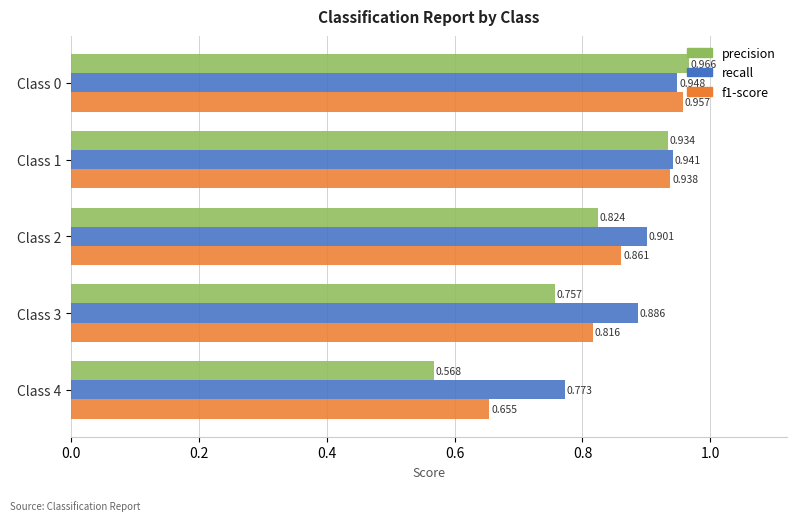

Rank the series by their maximum value, from highest to lowest.

precision, f1-score, recall